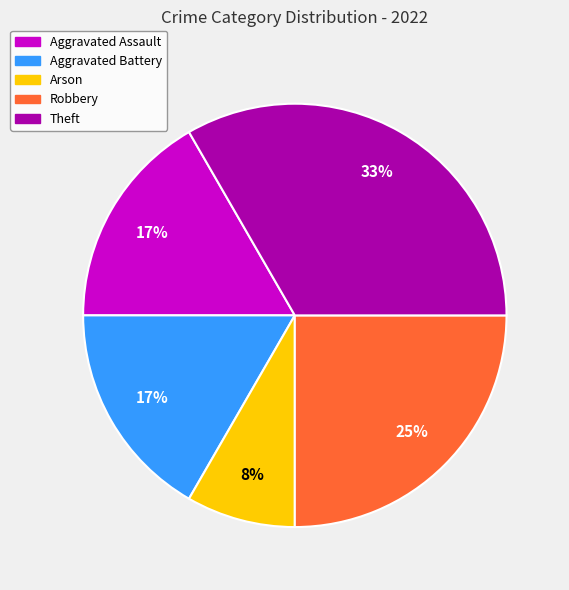

Which category has the smallest portion of the pie?

Arson